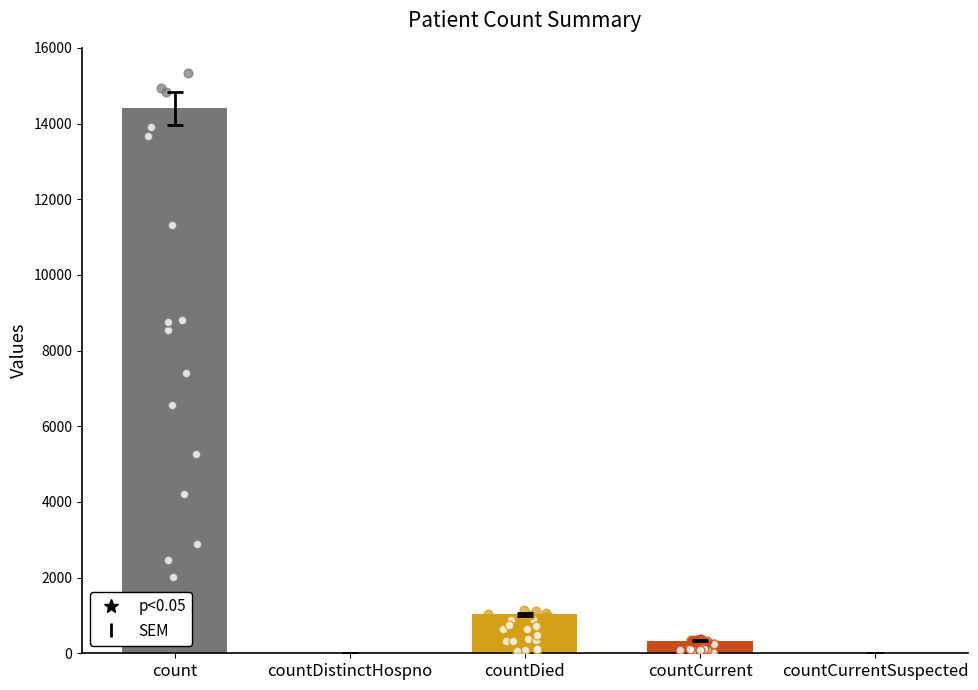

Which has a higher value, countDistinctHospno or countCurrent?

countCurrent